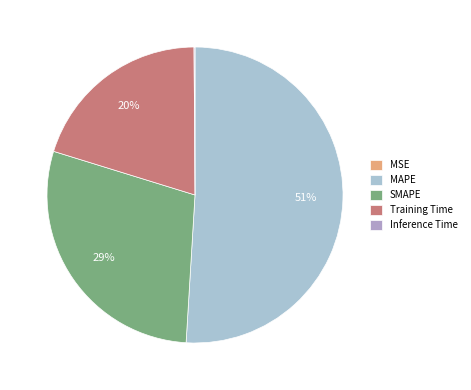

What is the largest slice in the pie chart?

MAPE